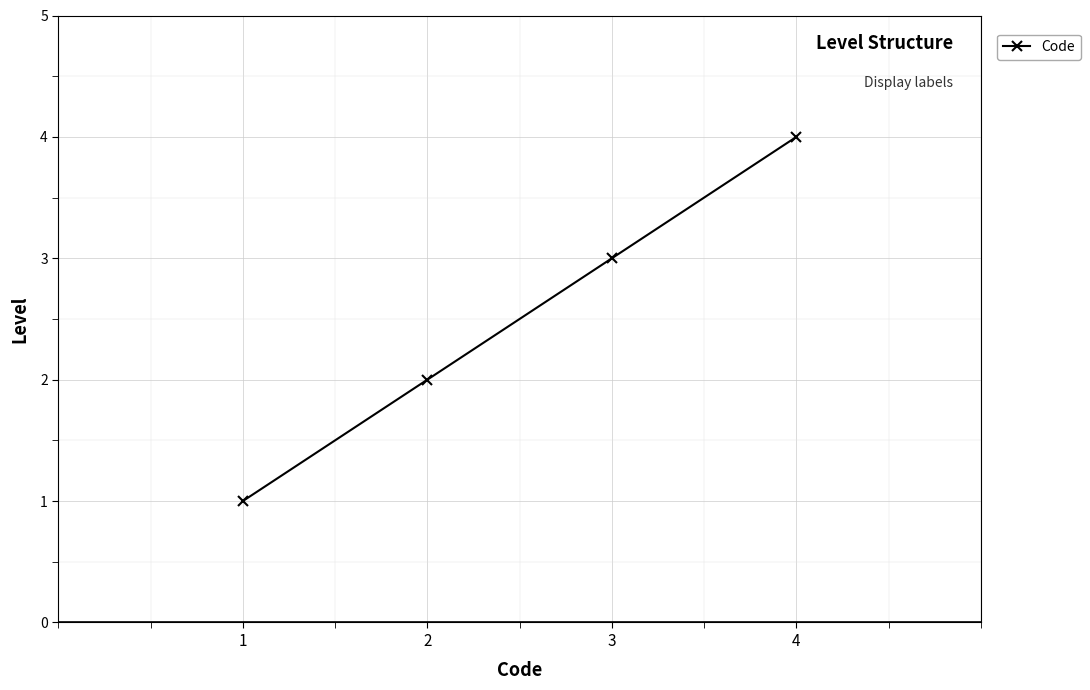

What value does the data have at 2?

2